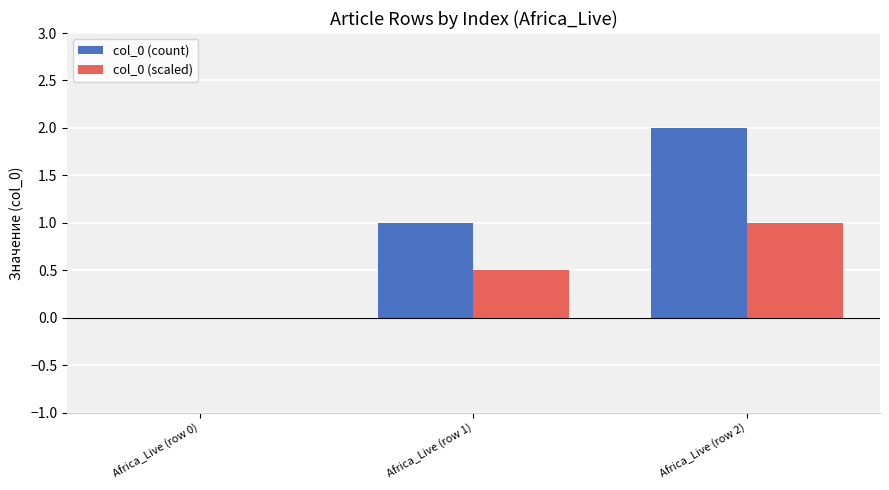

What is the sum of all col_0 (count) values?

3.0